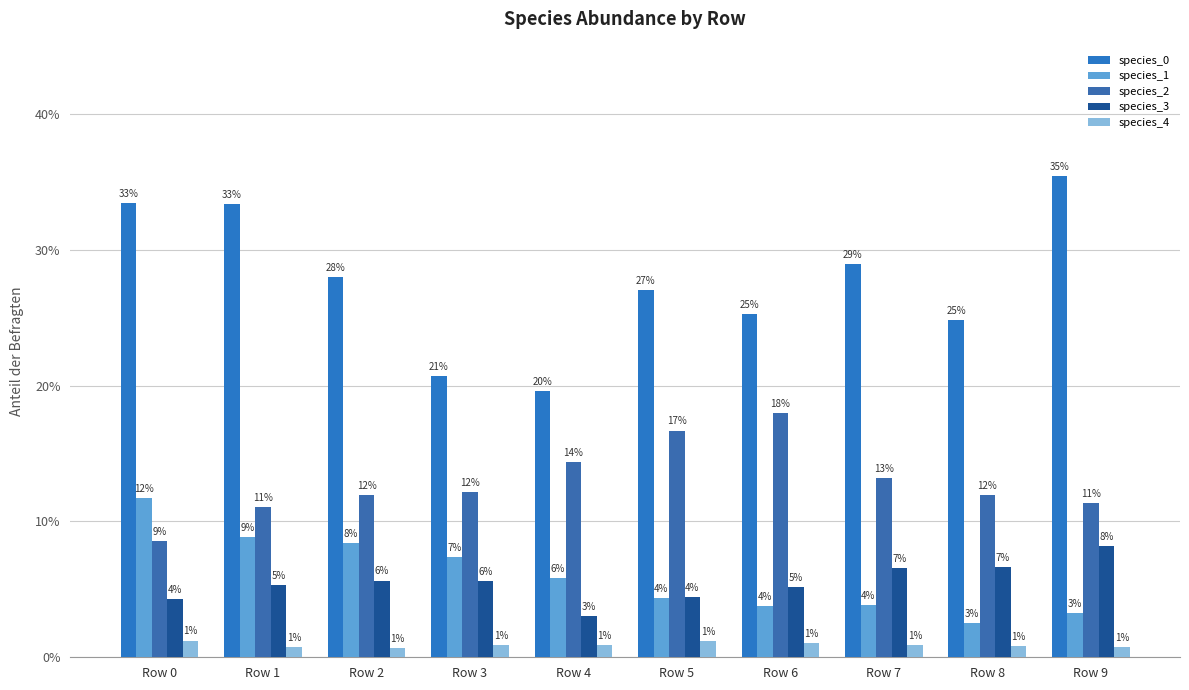

Is the value of species_3 at Row 5 greater than the value of species_0 at Row 5?

No